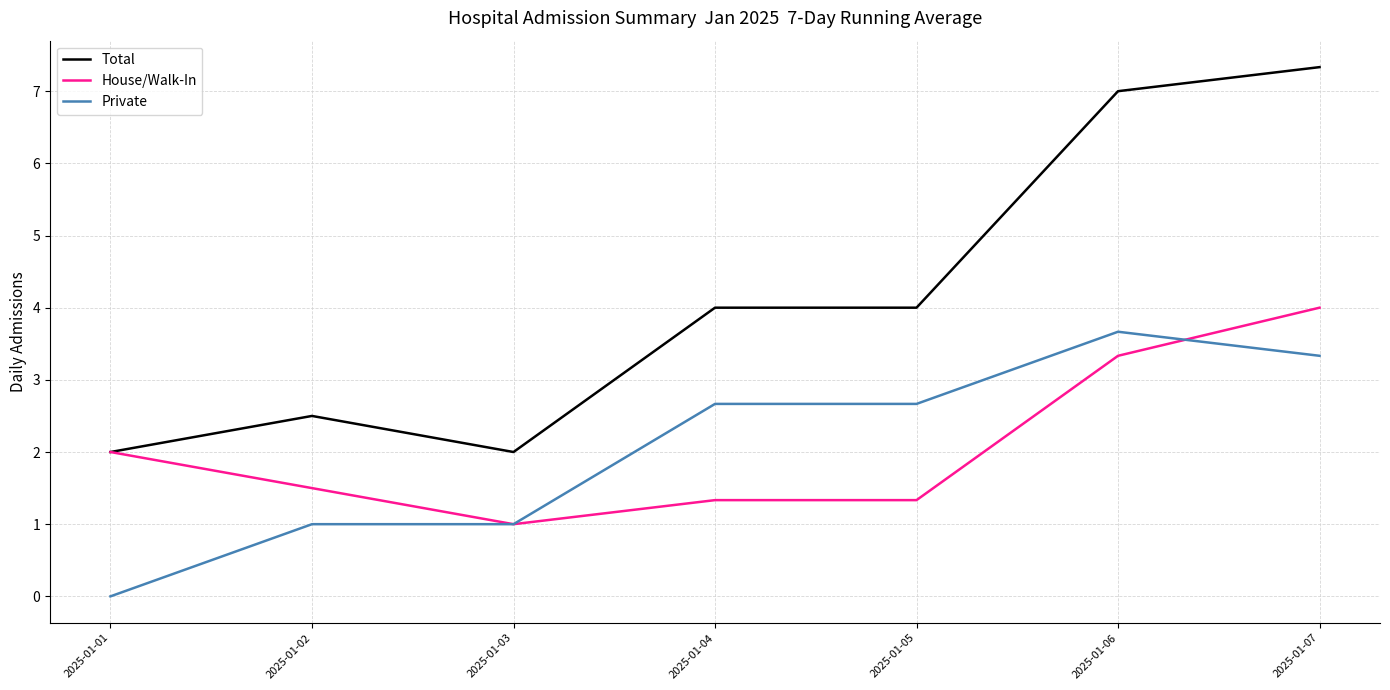

True or false: Total has a value of 2.9 at 2025-01-06.

False